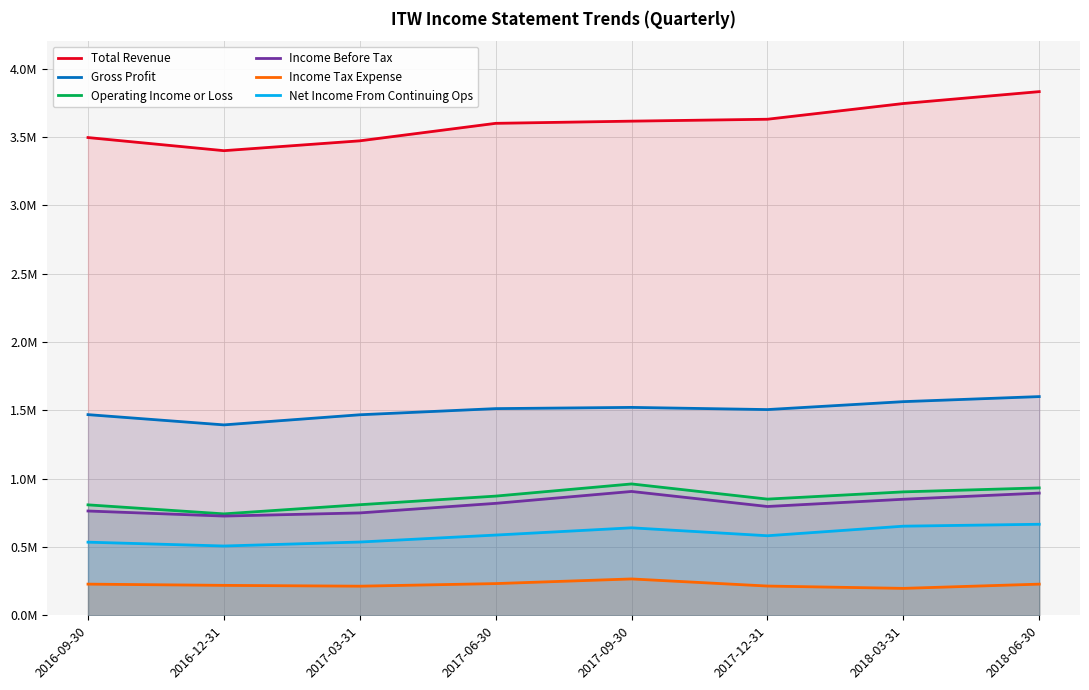

How many data points in Total Revenue are less than 3615000?

4